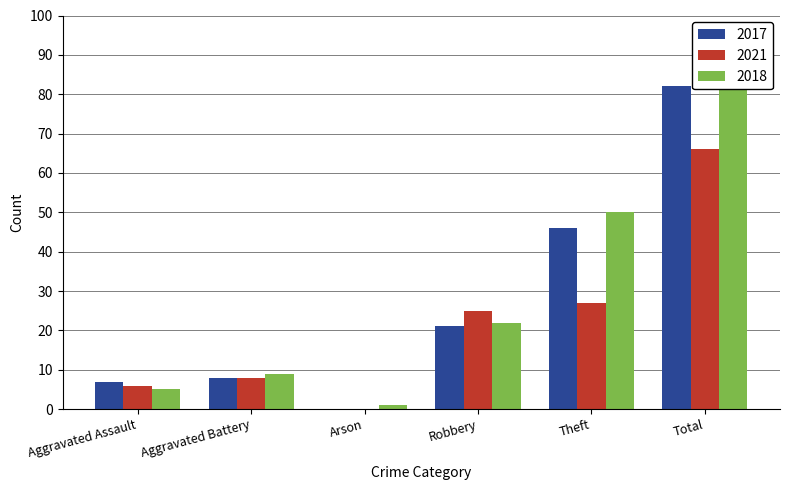

True or false: 2018 has a value of 22 at Robbery.

True